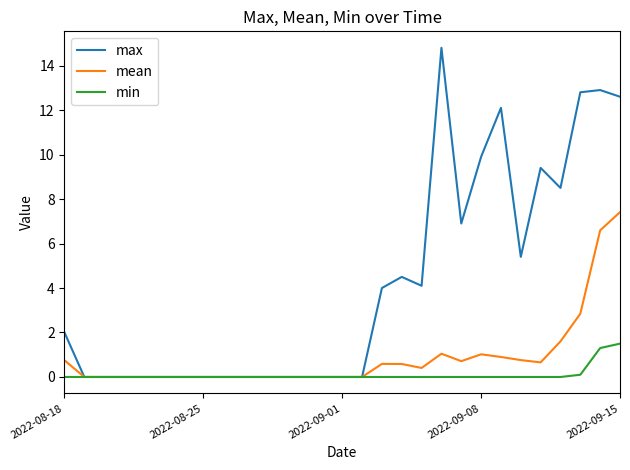

Which series has the largest range (max minus min)?

max